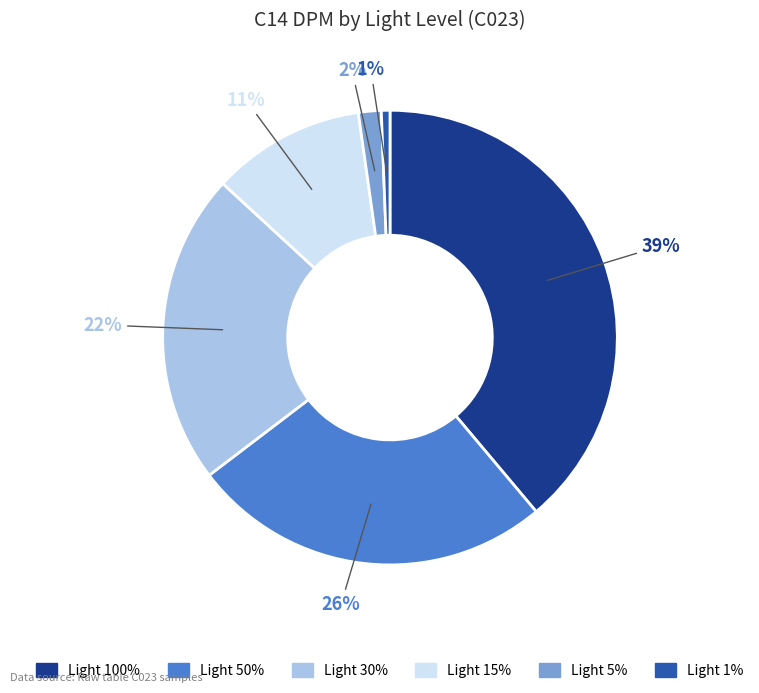

Does any single category account for the majority?

No